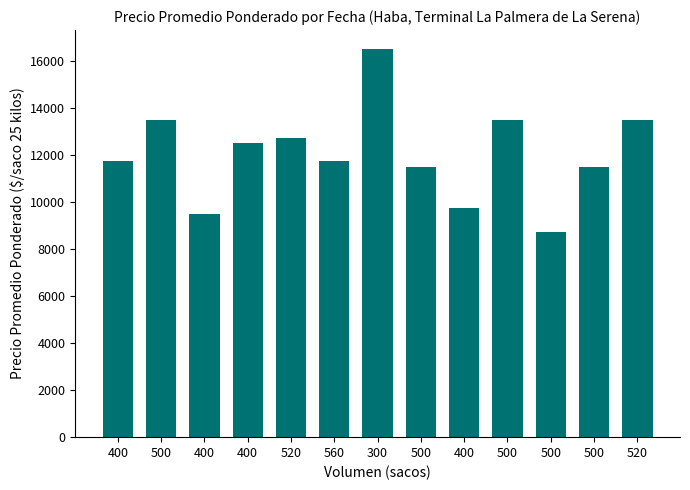

True or false: the data shows 12750 at 520.

True